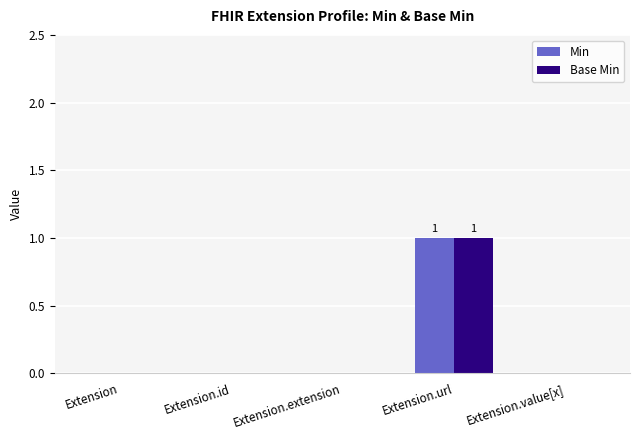

The value of Base Min at Extension.extension is -1. True or false?

False